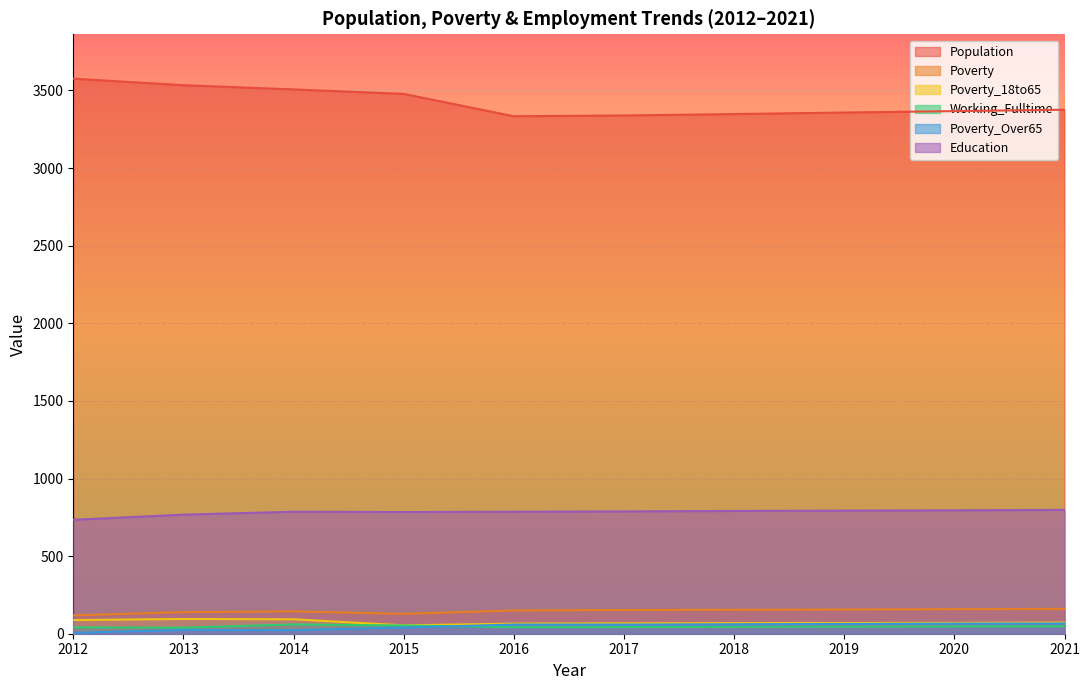

Which series has the largest range (max minus min)?

Population